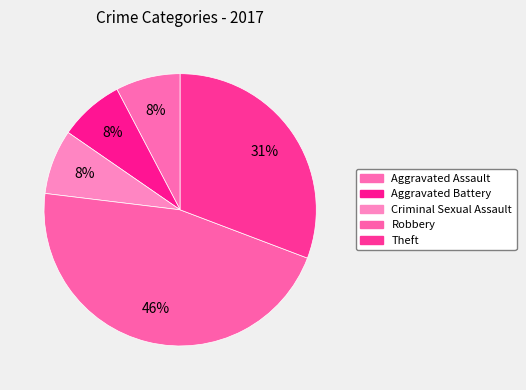

How many slices are in this pie chart?

5